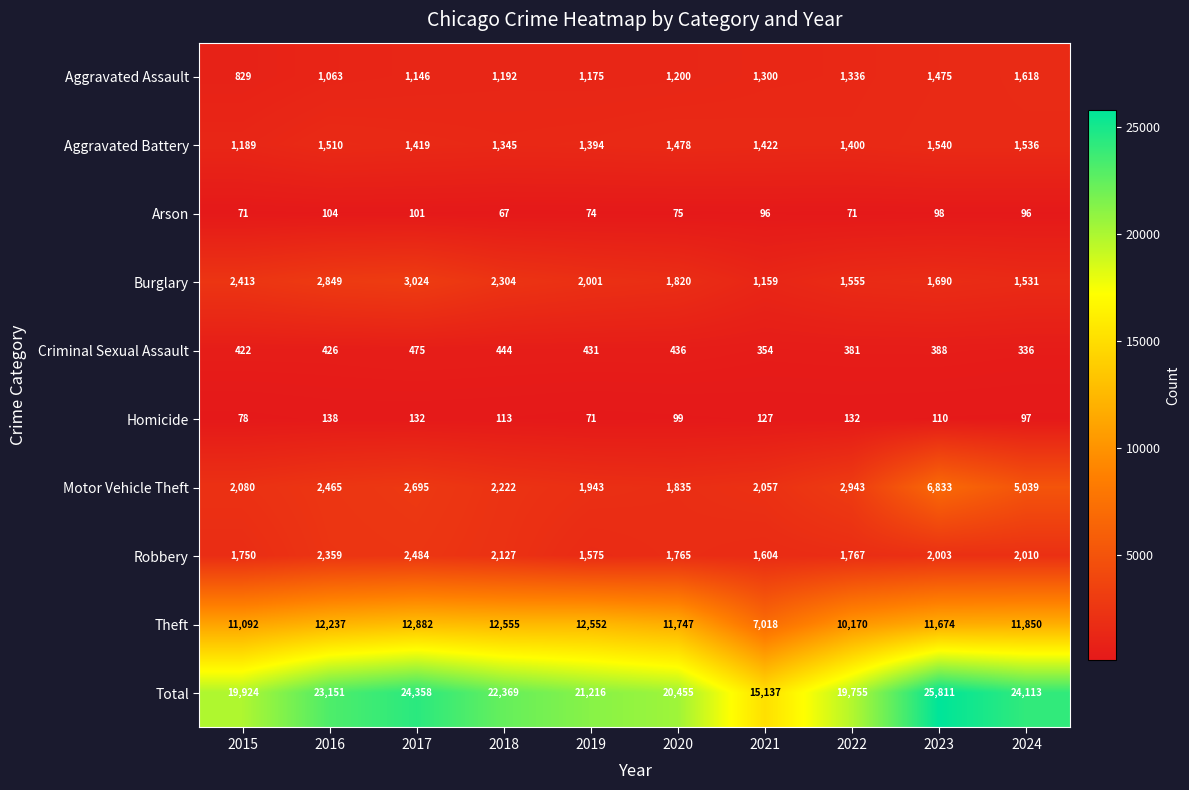

Rank the series at 2018 from highest to lowest value.

Total, Theft, Burglary, Motor Vehicle Theft, Robbery, Aggravated Battery, Aggravated Assault, Criminal Sexual Assault, Homicide, Arson